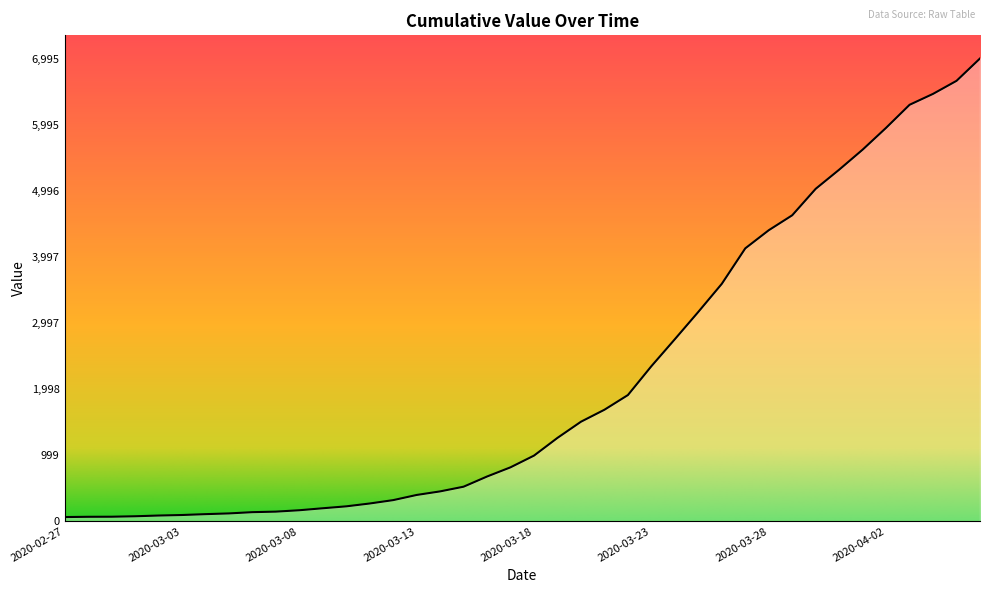

What is the maximum value shown in the chart?

6995